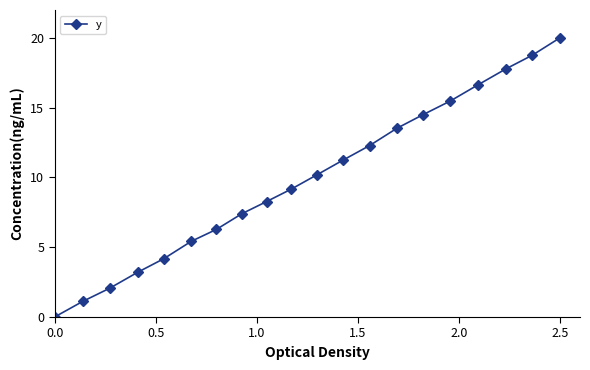

True or false: the data has more than 1 interior local peaks.

False